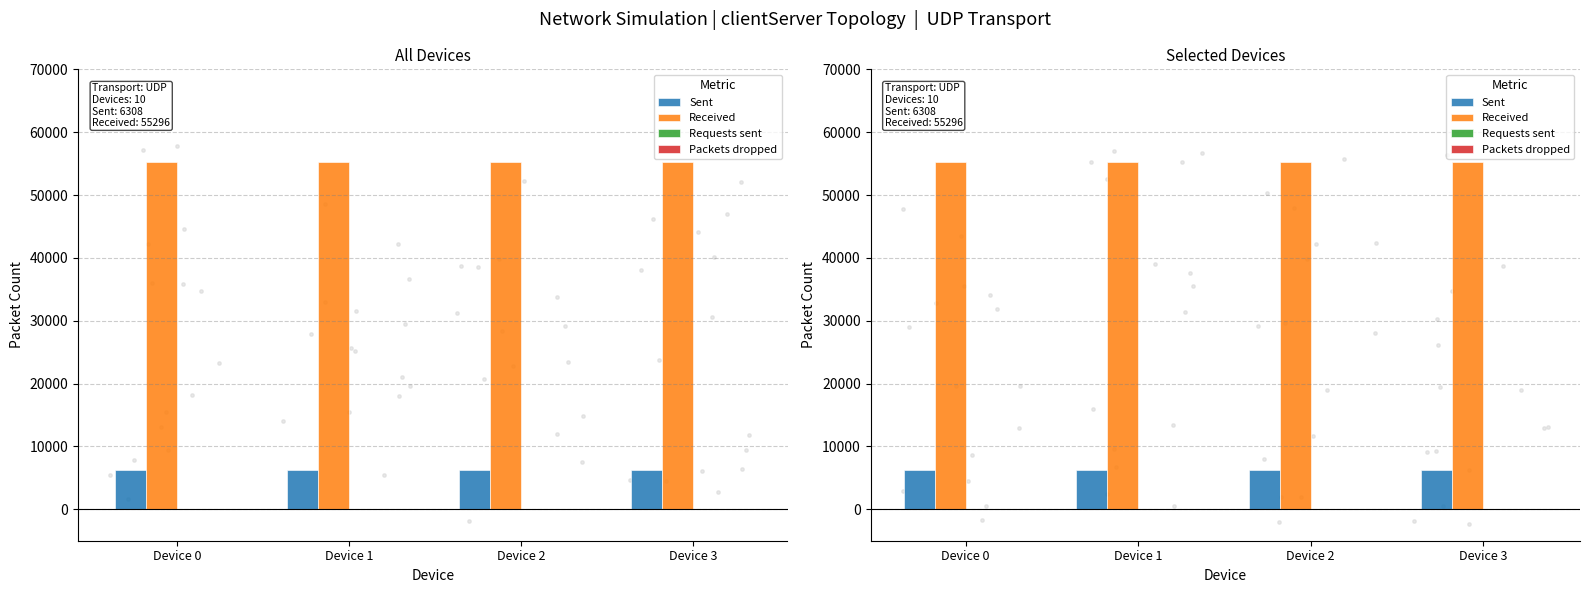

At how many categories does at least one series exceed 54980?

4